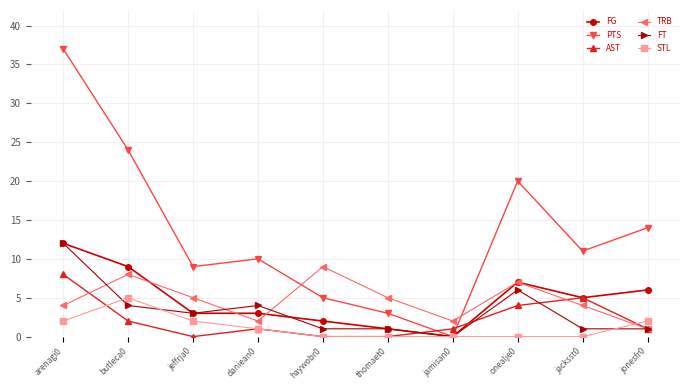

What is the sum of the TRB values at onealje0 and arenagi0?

11